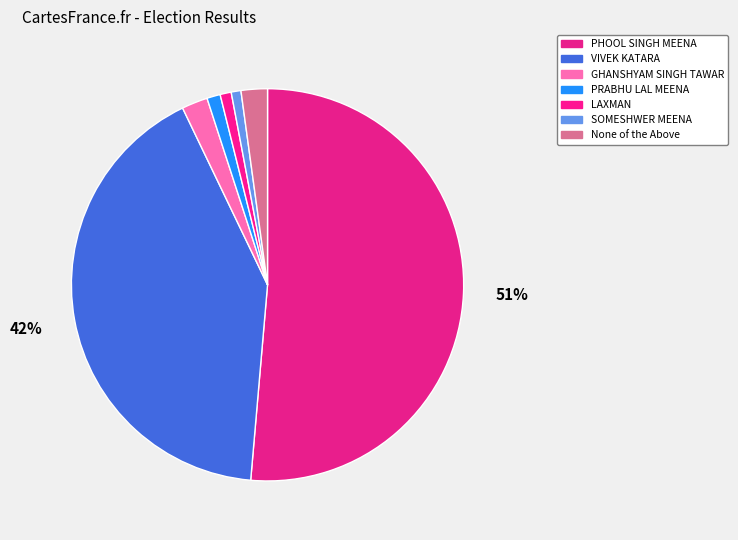

To the nearest percent, what portion does None of the Above represent?

2%